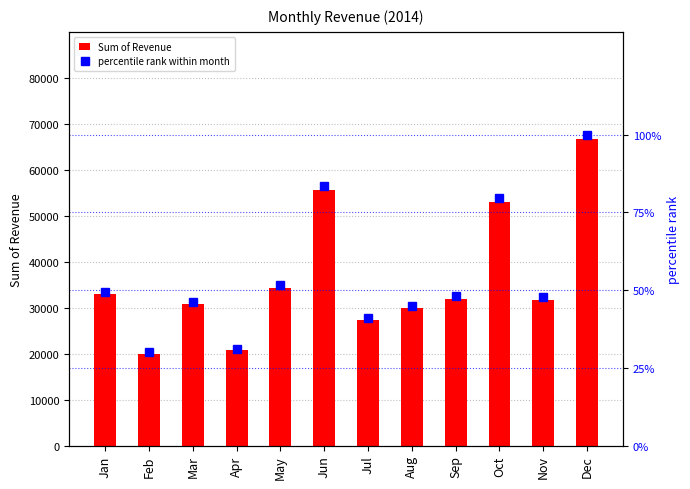

Which label corresponds to the largest value in the chart?

Dec